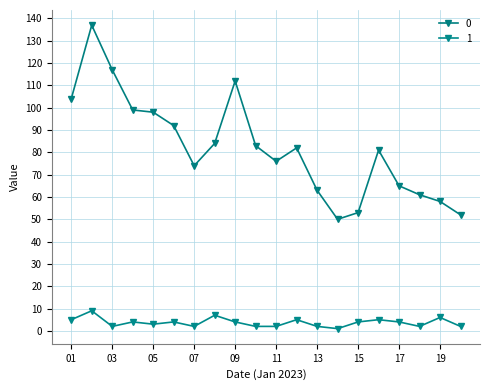

Is this an area chart (filled region under the line)?

No